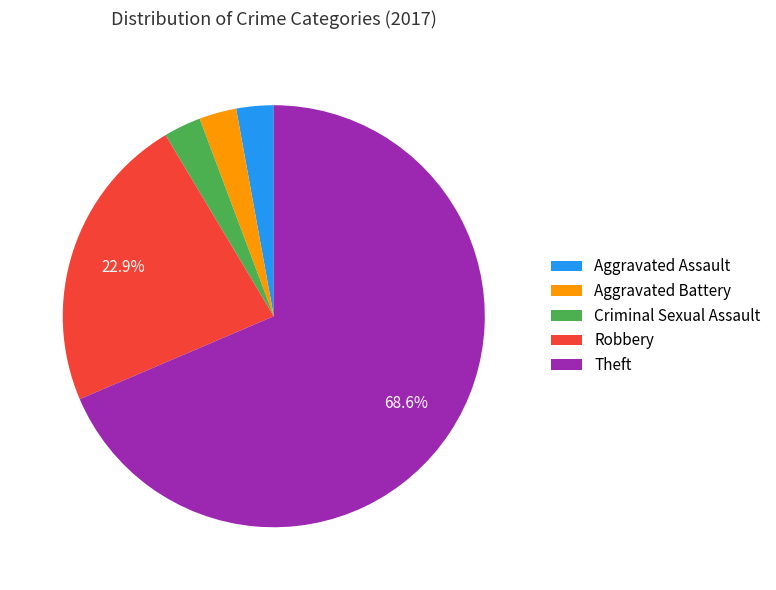

Which has a higher value, Theft or Aggravated Battery?

Theft